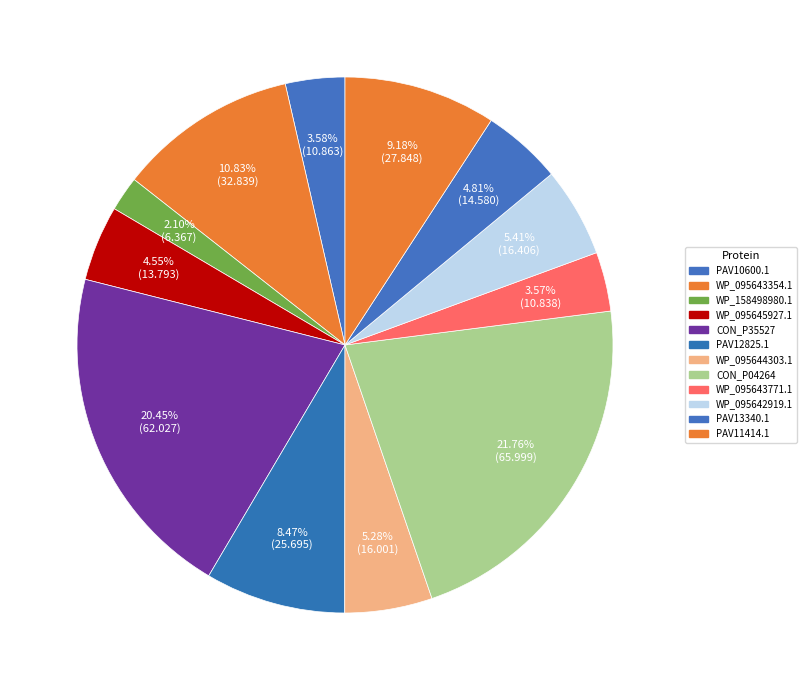

To the nearest percent, what is the average slice percentage?

8%